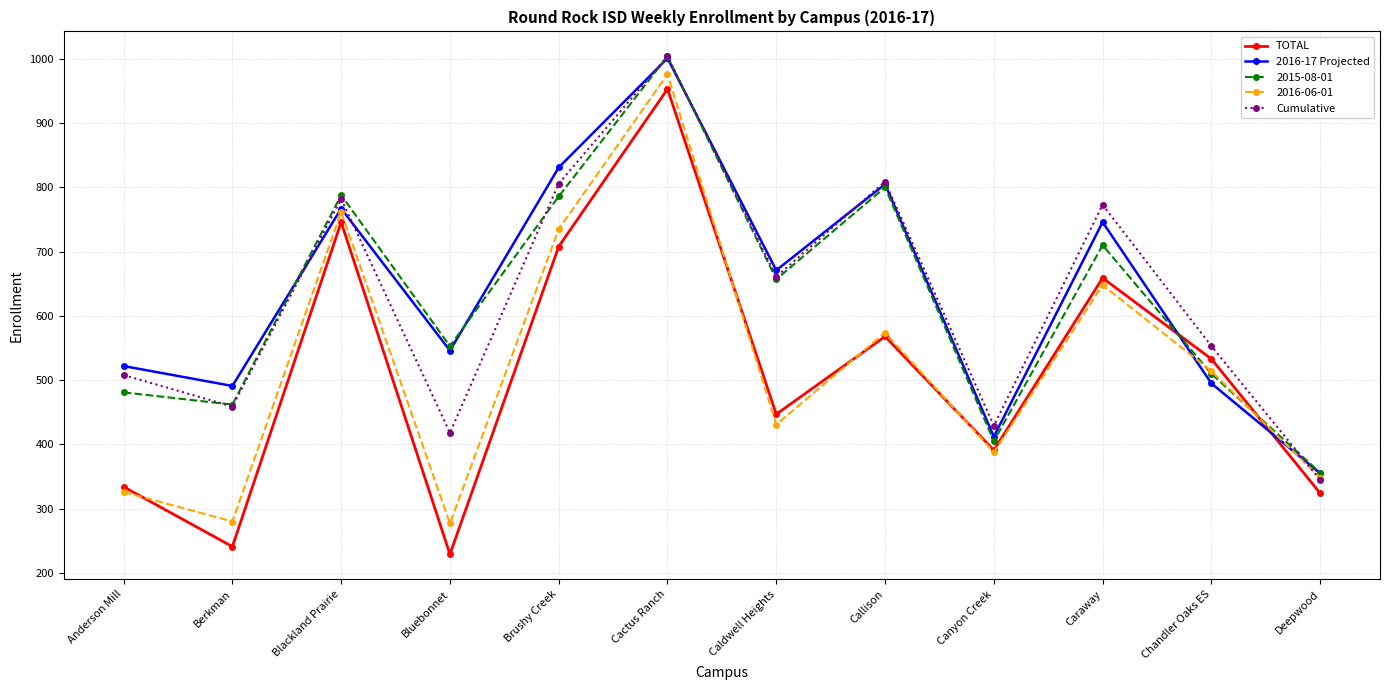

What is the difference between the maximum and minimum values in the TOTAL series?

724